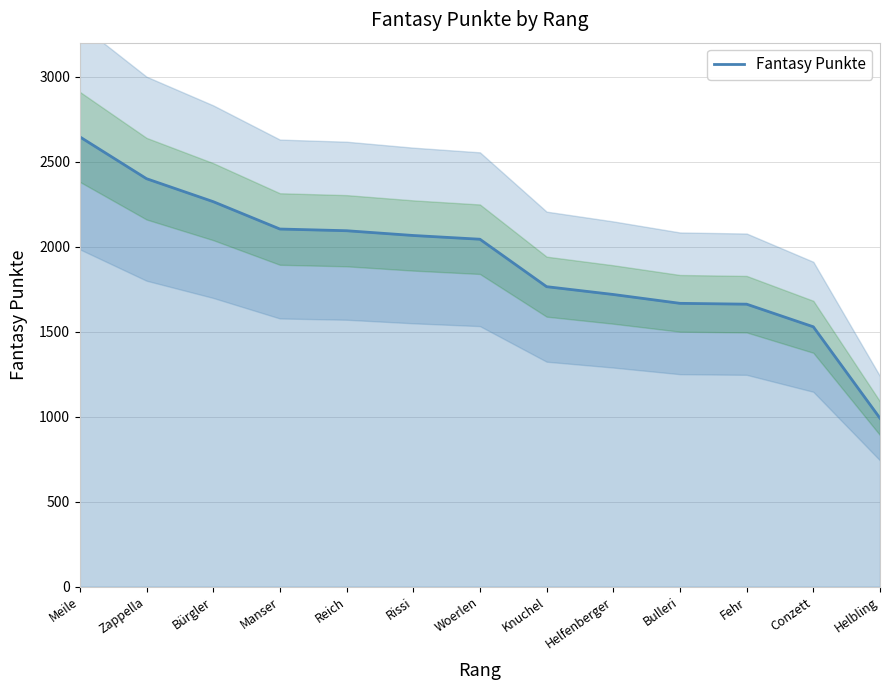

What is the difference between the values at Conzett and Manser?

575